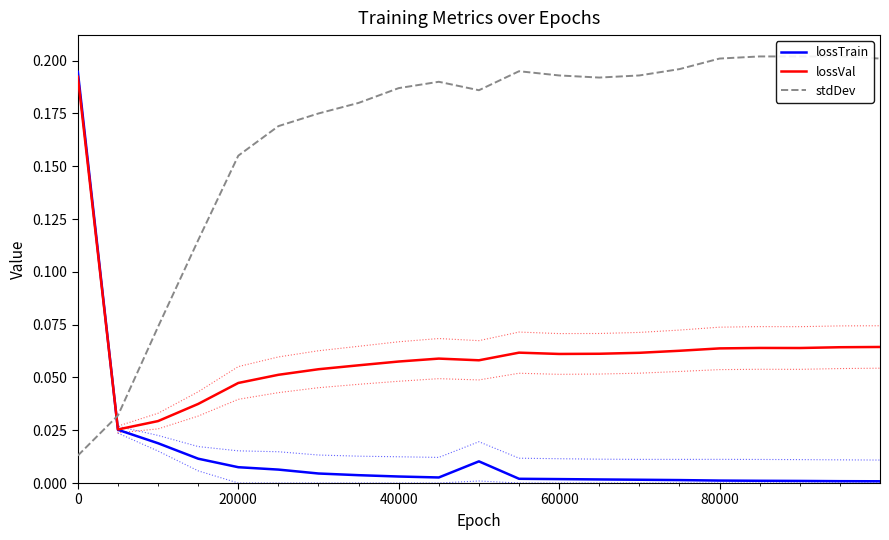

After their last crossing, which series has the higher values: stdDev or lossTrain?

stdDev